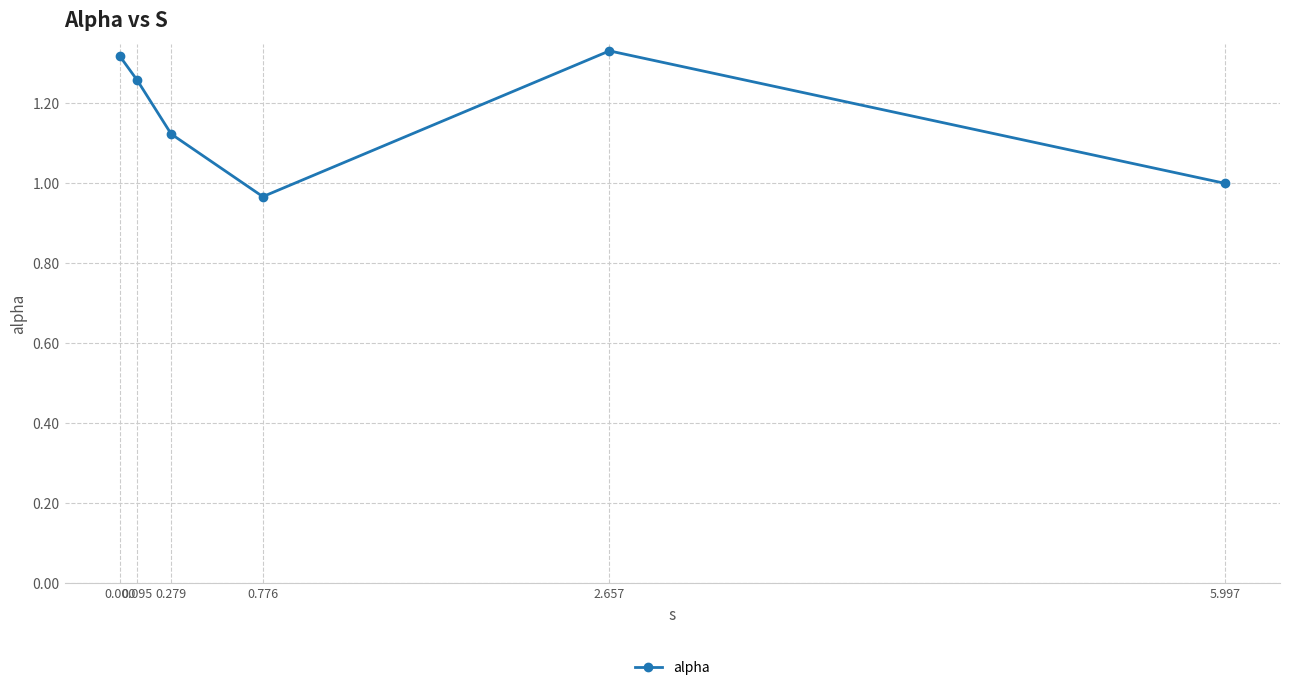

How many points are lower than both their immediate neighbors (excluding endpoints)?

1